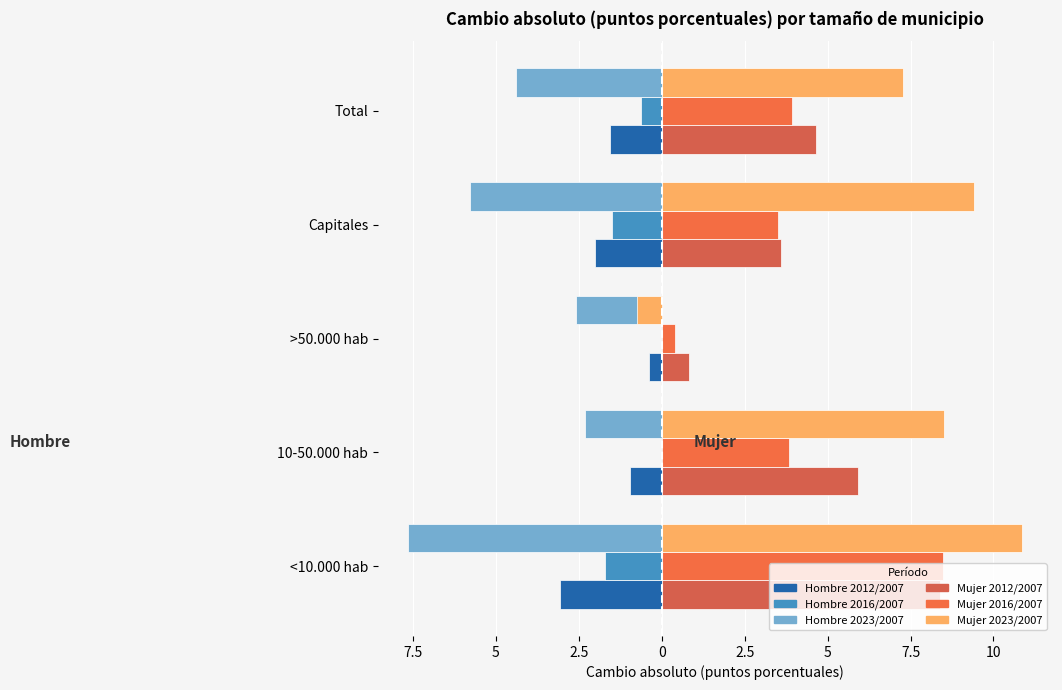

At how many categories does at least one series exceed 10?

1